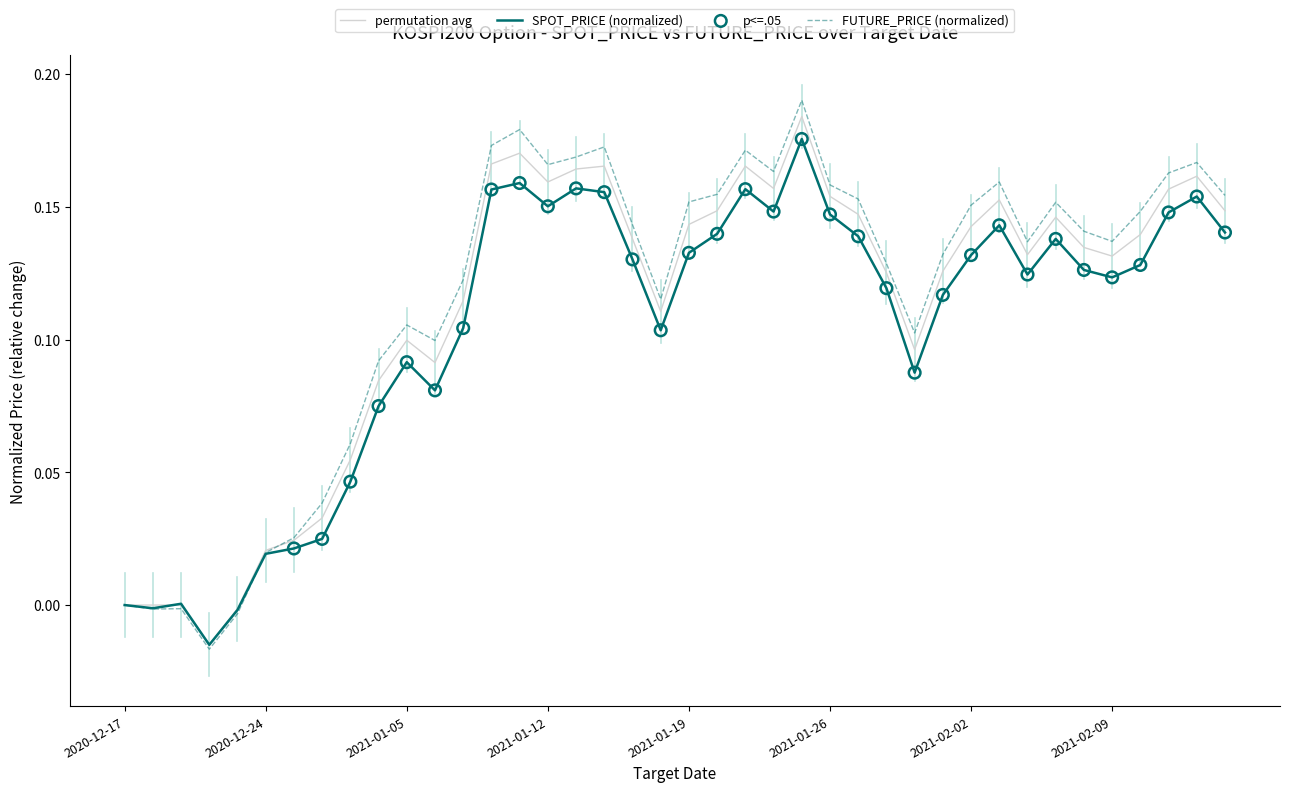

Which series has the largest range (max minus min)?

FUTURE_PRICE (normalized)